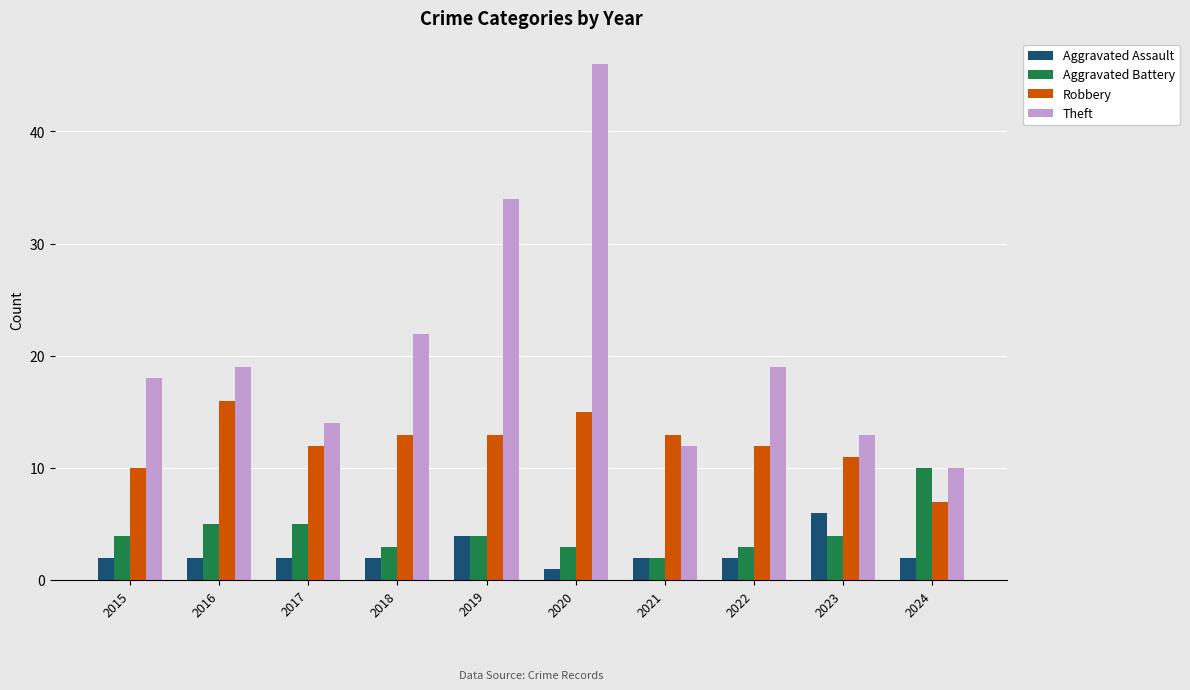

Between 2016 and 2020, which series saw the biggest shift?

Theft